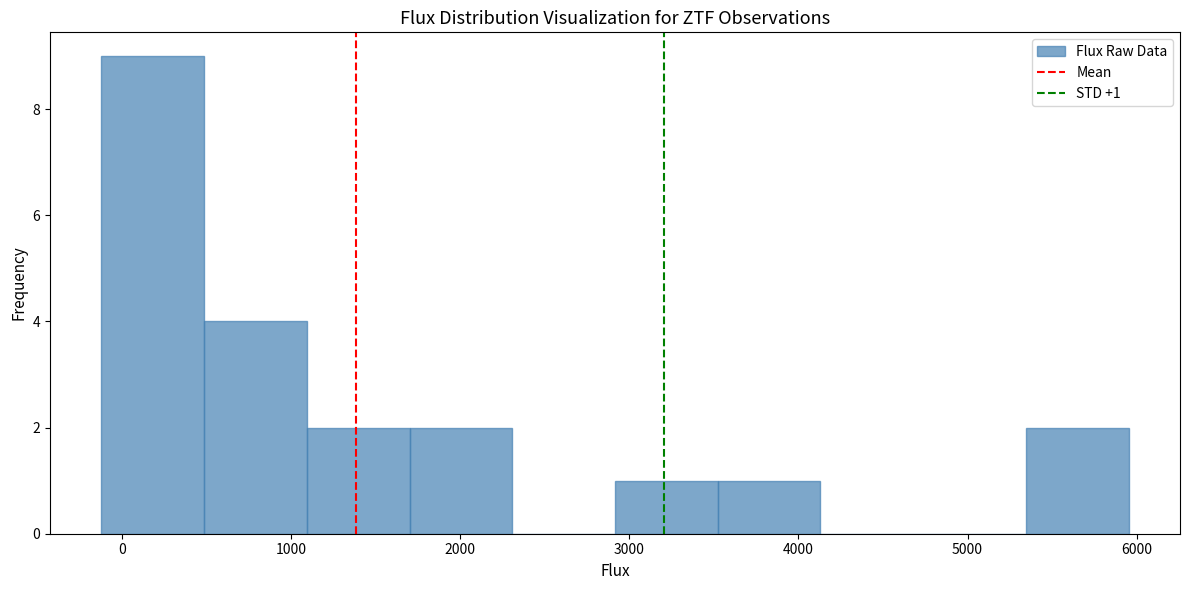

Which range on the x-axis has the tallest bar?

-100 to 500